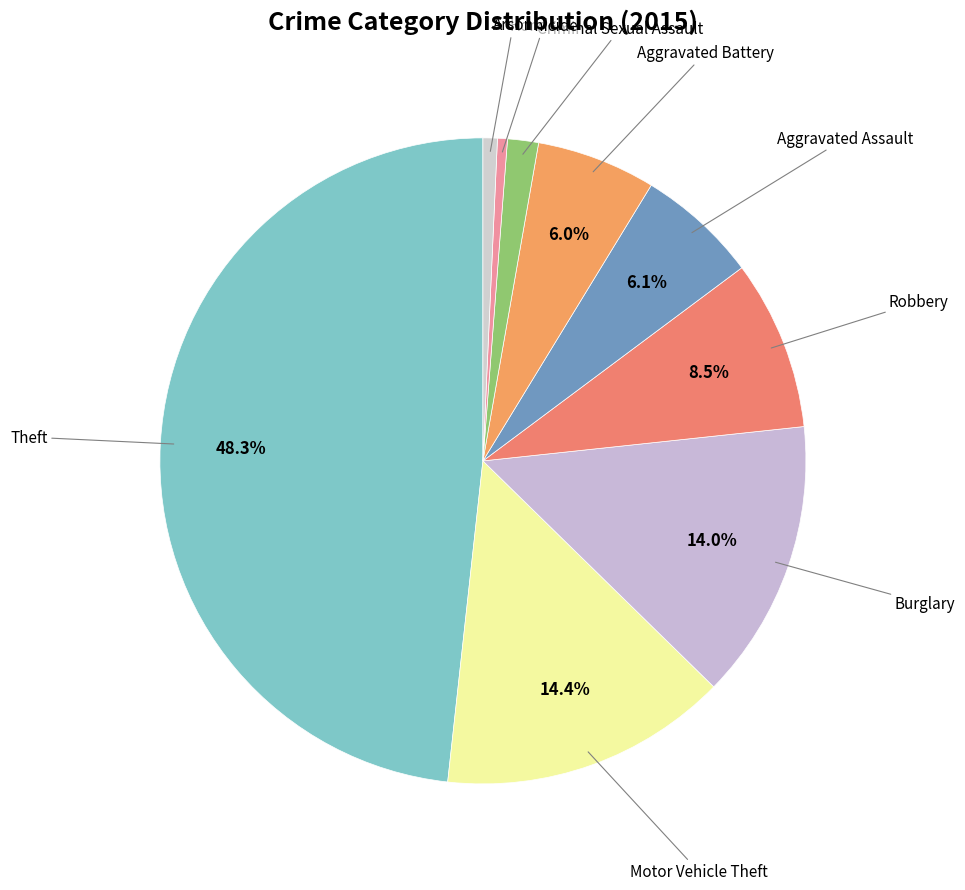

How many segments does this pie chart have?

9